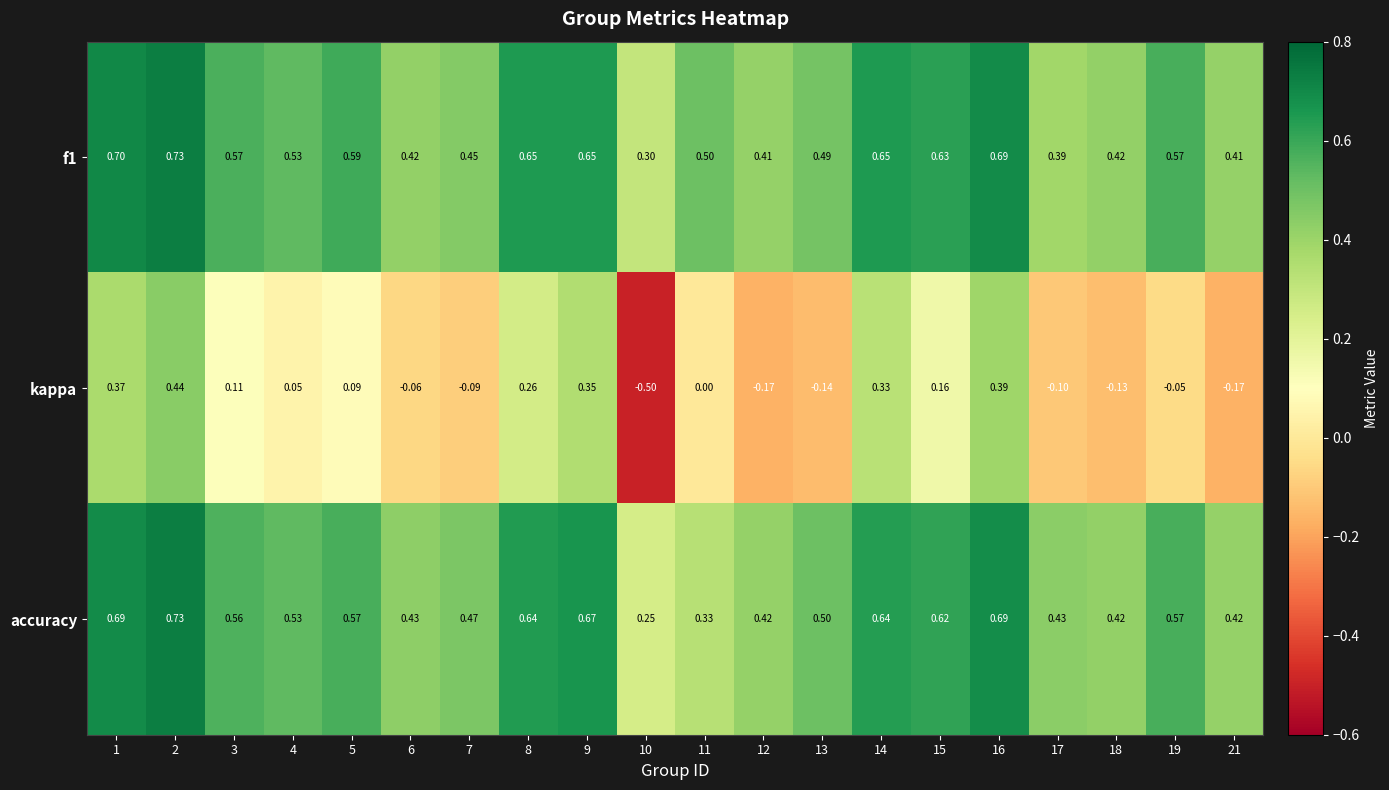

Which series changed the most between 9 and 14?

accuracy